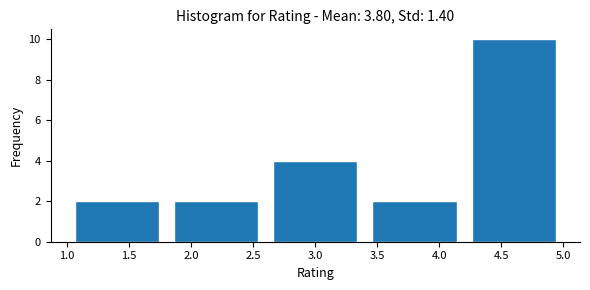

What is the height of the bar covering 1.0 to 1.8 on the x-axis? The values are not printed on the chart, so give them approximately, as read against the axis.

2